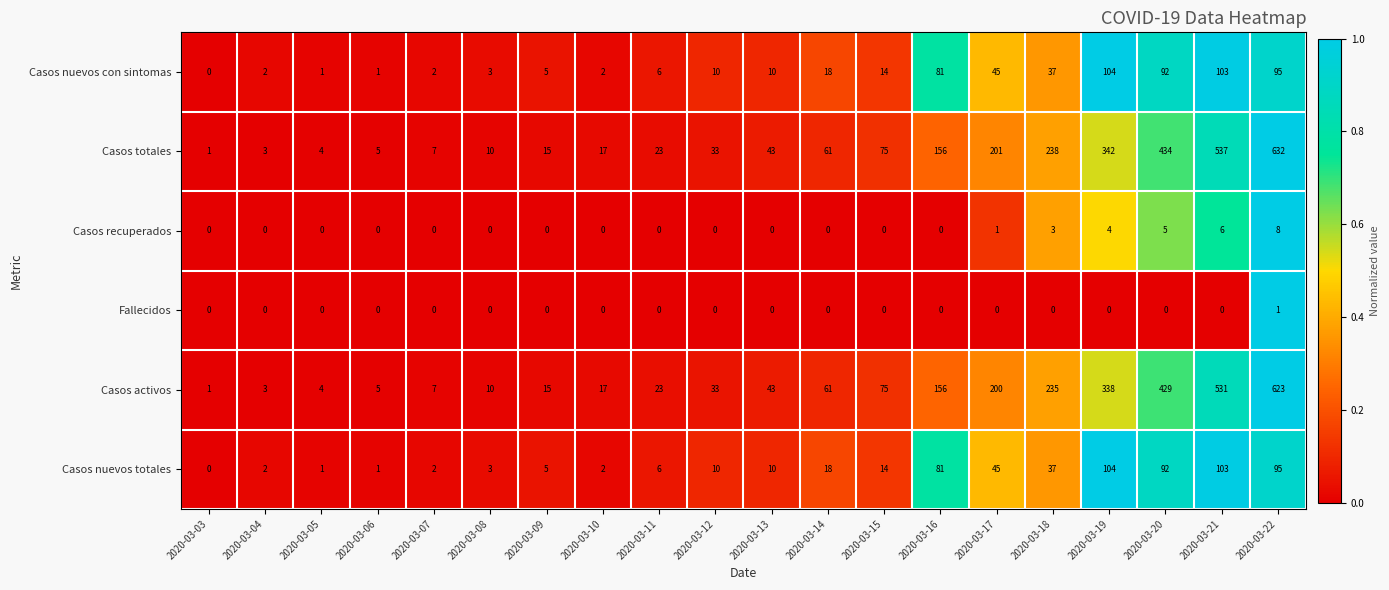

What is the total value across all series at 2020-03-11?

58